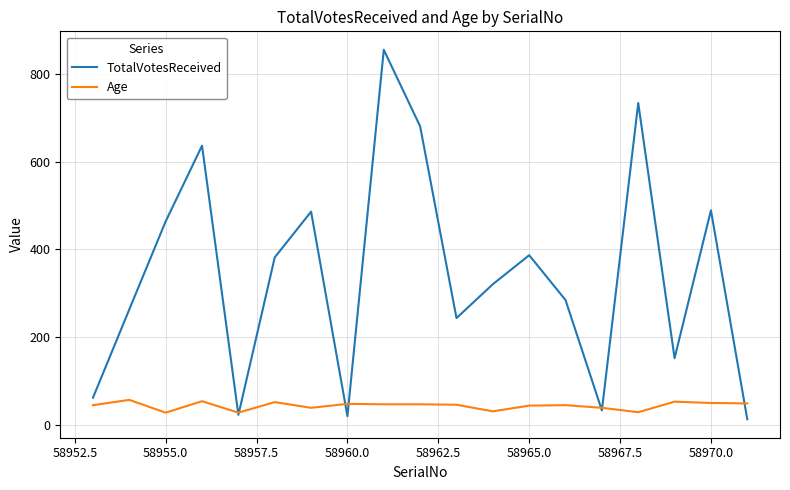

List the series in order of their peak value, lowest first.

Age, TotalVotesReceived